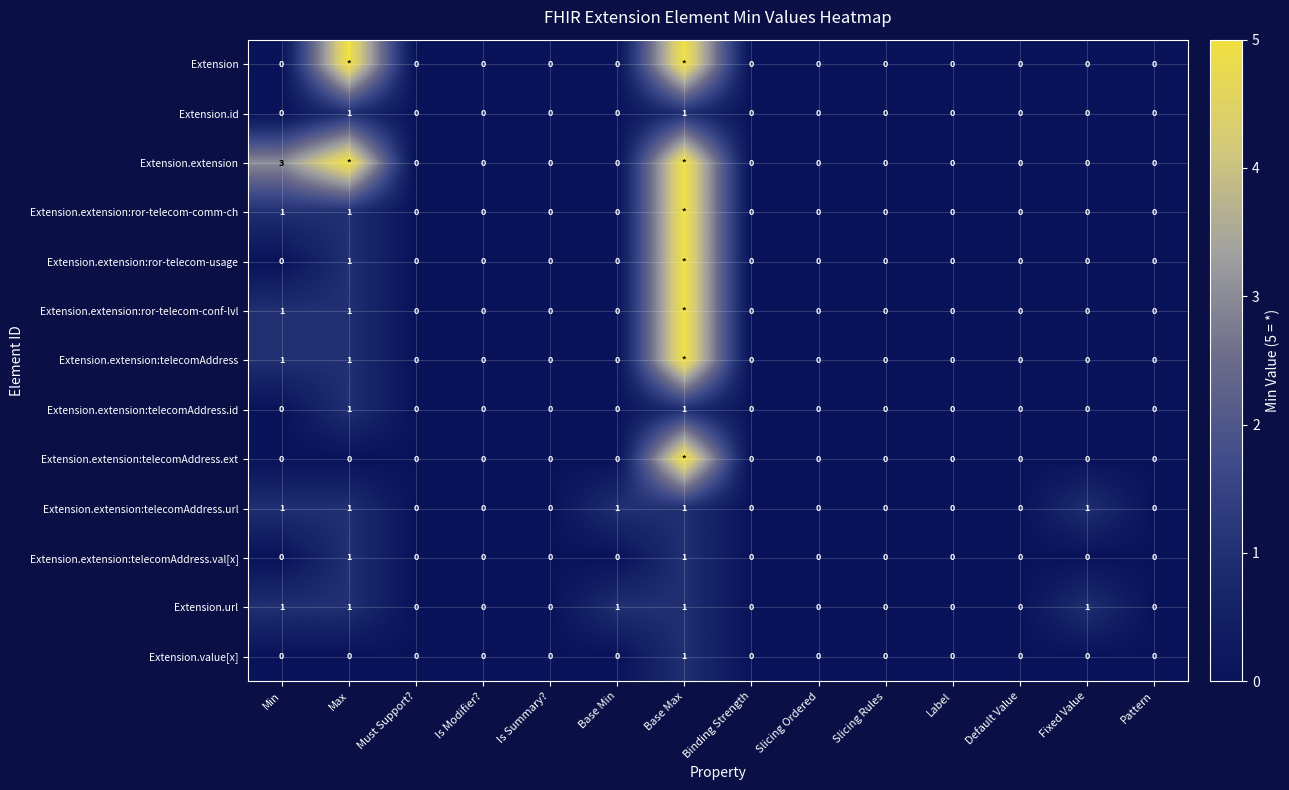

True or false: Extension.value[x] has a value of 0 at Slicing Ordered.

True